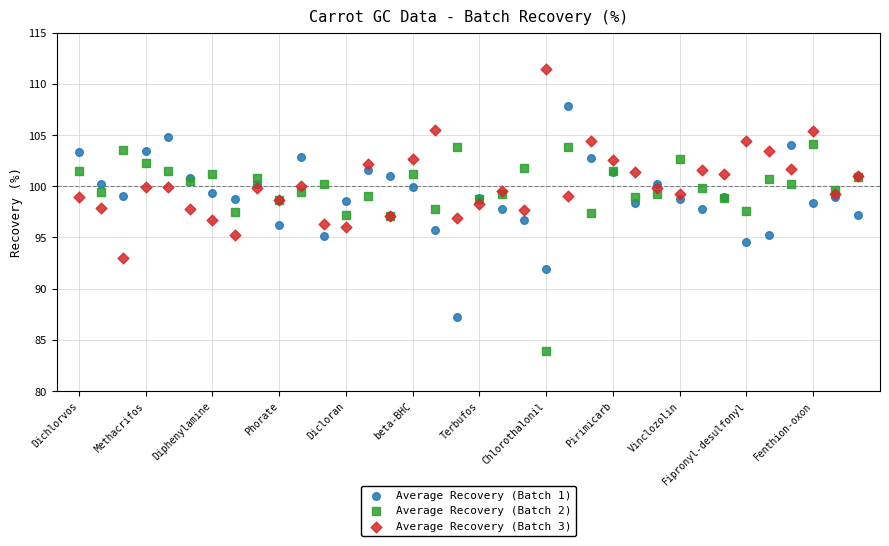

Which series reaches the maximum Y coordinate?

Average Recovery (Batch 3)